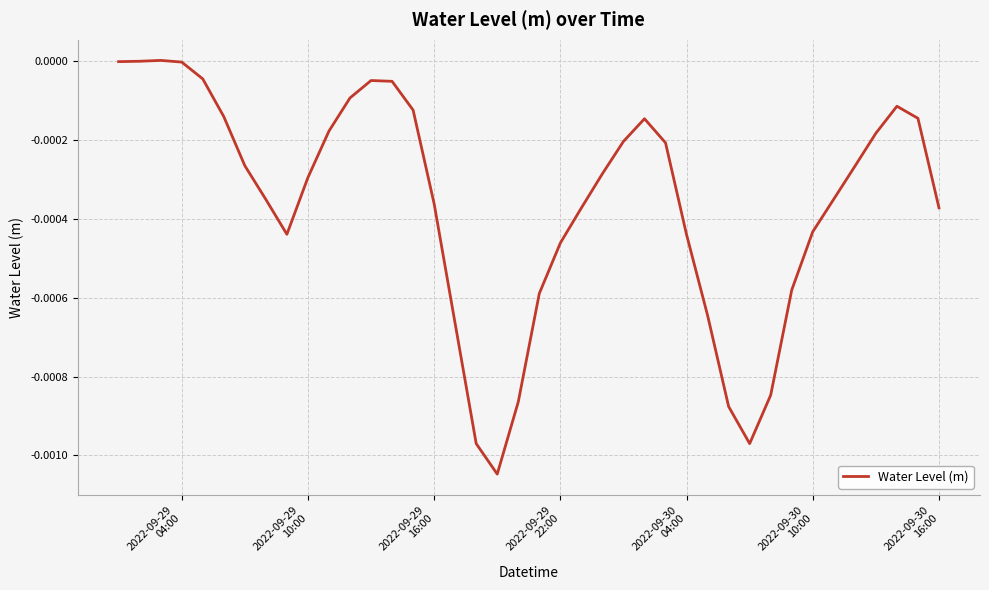

How many interior local peaks (higher than both neighbors) does the data have?

4